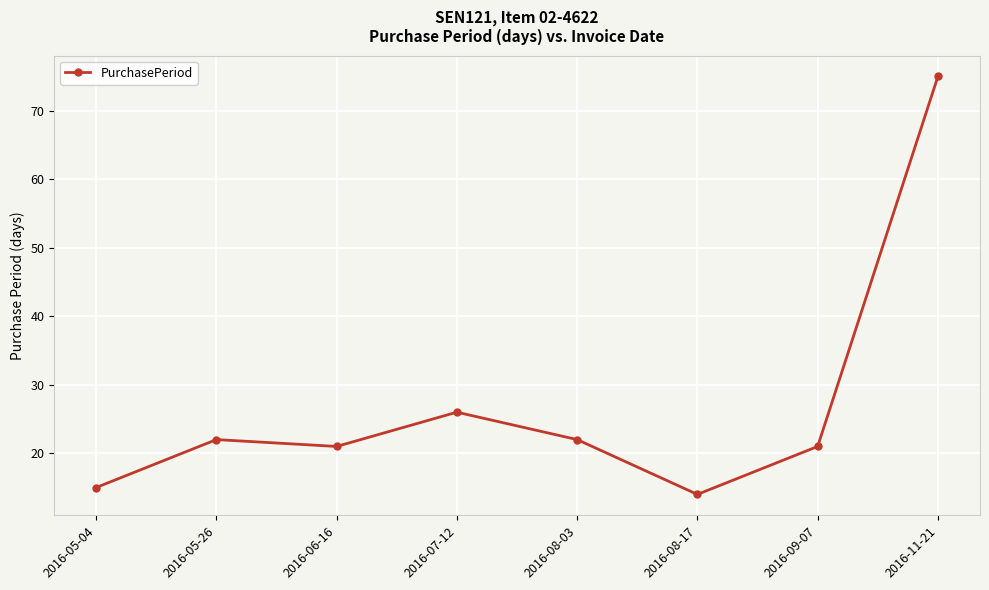

How many lines are shown in the chart?

1